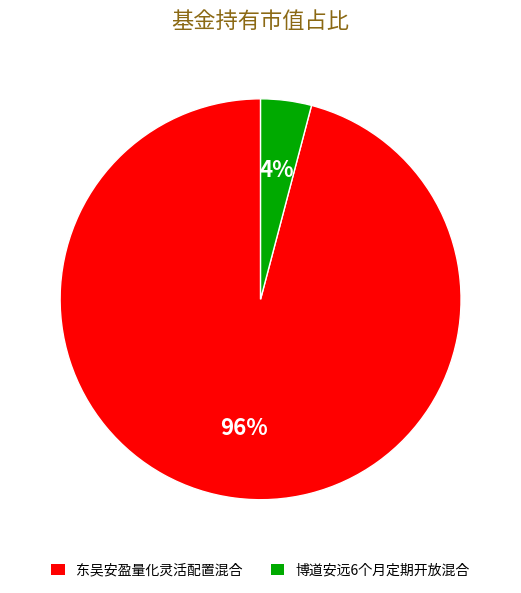

To the nearest percent, what is the average slice percentage?

50%